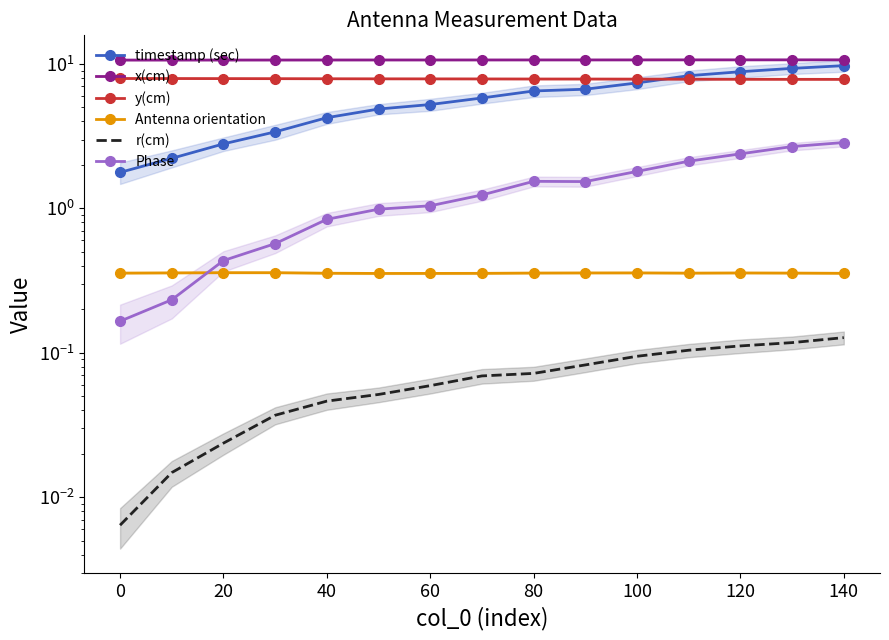

Is the value of timestamp (sec) at 14 greater than the value of y(cm) at 13?

Yes